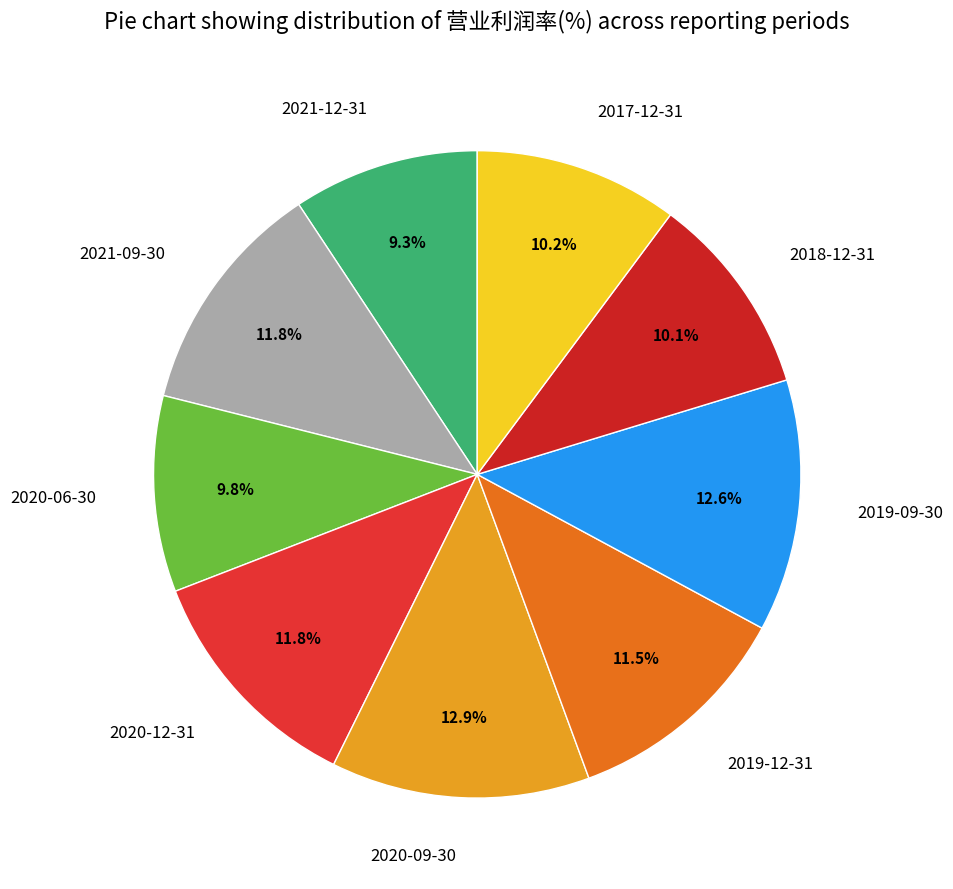

How many segments does this pie chart have?

9